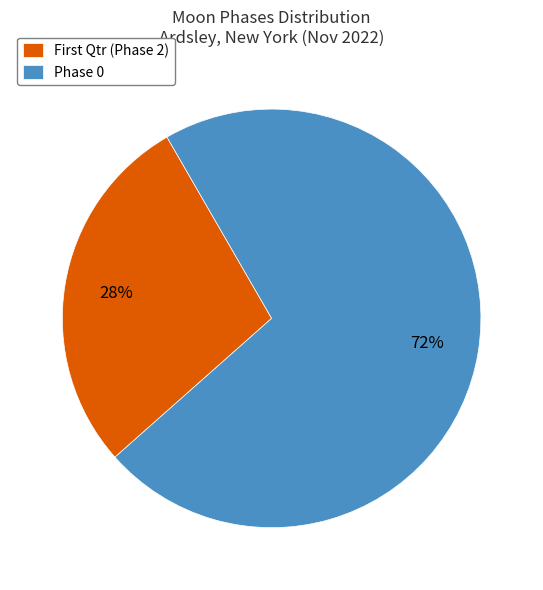

The Phase 0 slice represents 81% of the pie. True or false?

False